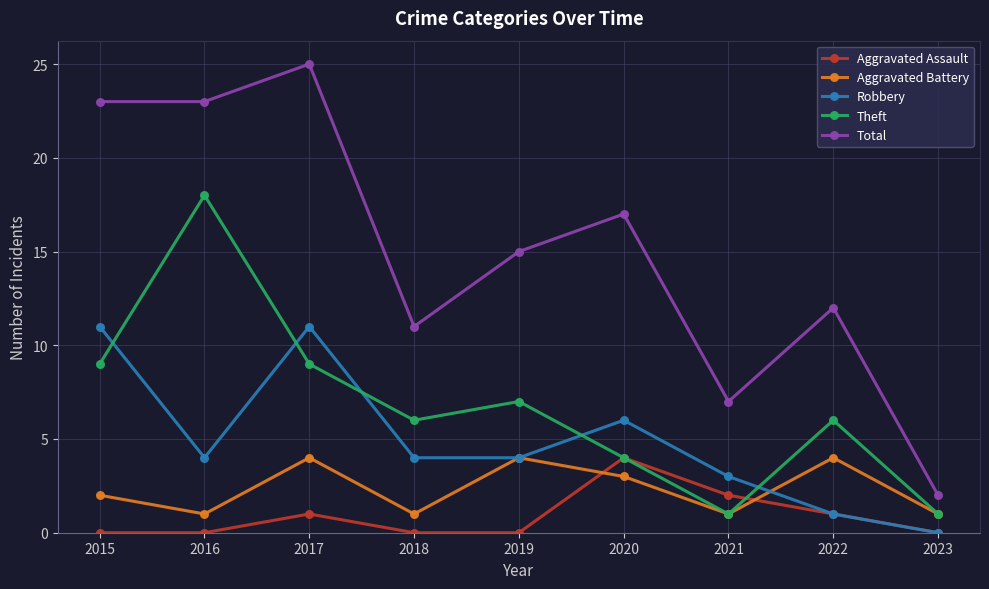

What are all the series names shown in the legend?

Aggravated Assault, Aggravated Battery, Robbery, Theft, Total